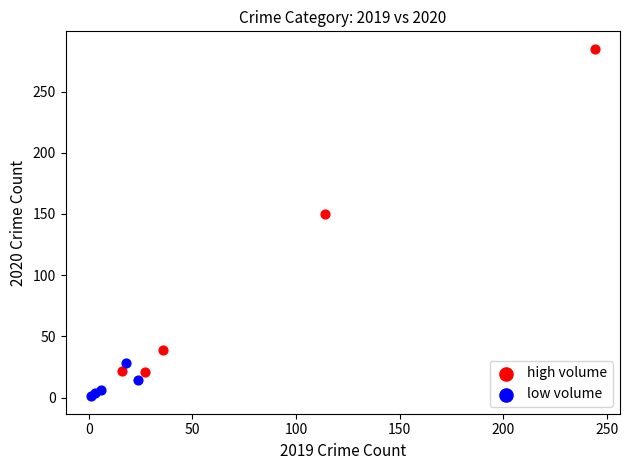

Which series reaches the minimum Y coordinate?

low volume